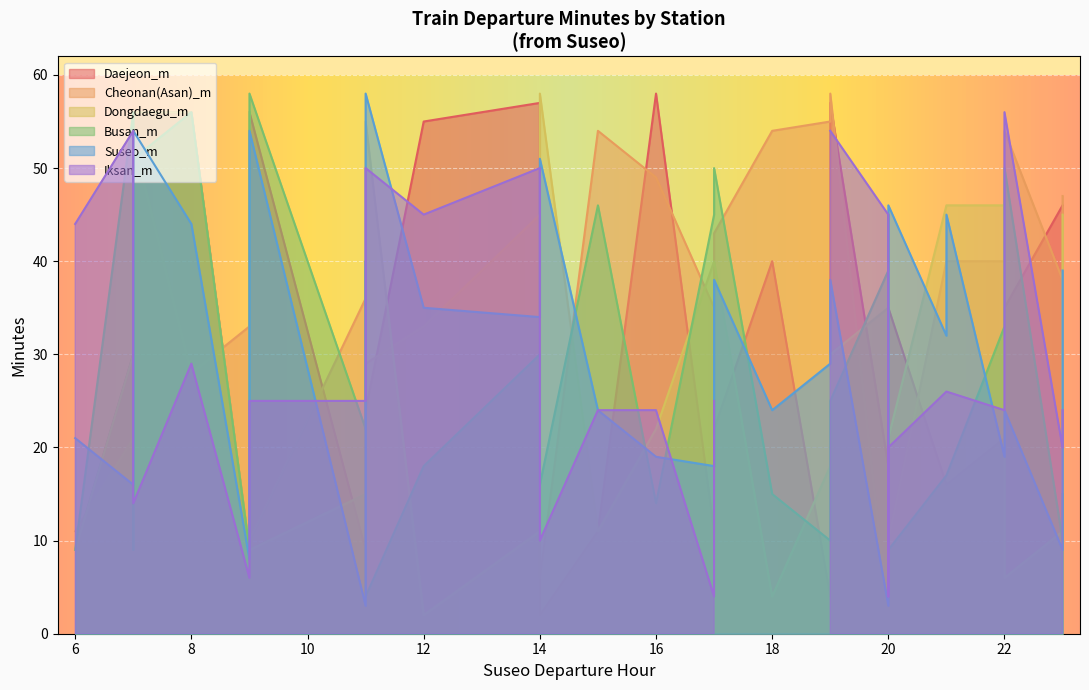

At which label does Iksan_m first exceed 25?

6